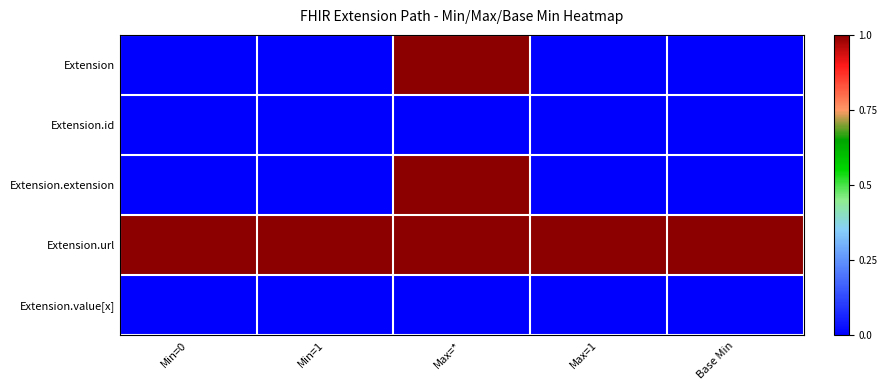

Which series changed the most between Min=1 and Max=*?

Extension